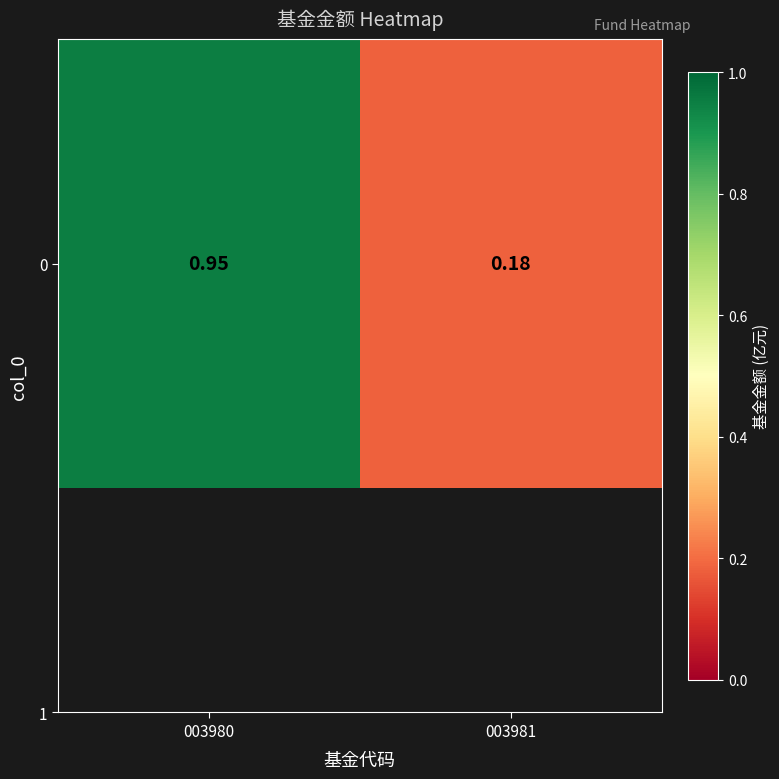

What is the approximate value at 003981?

0.2